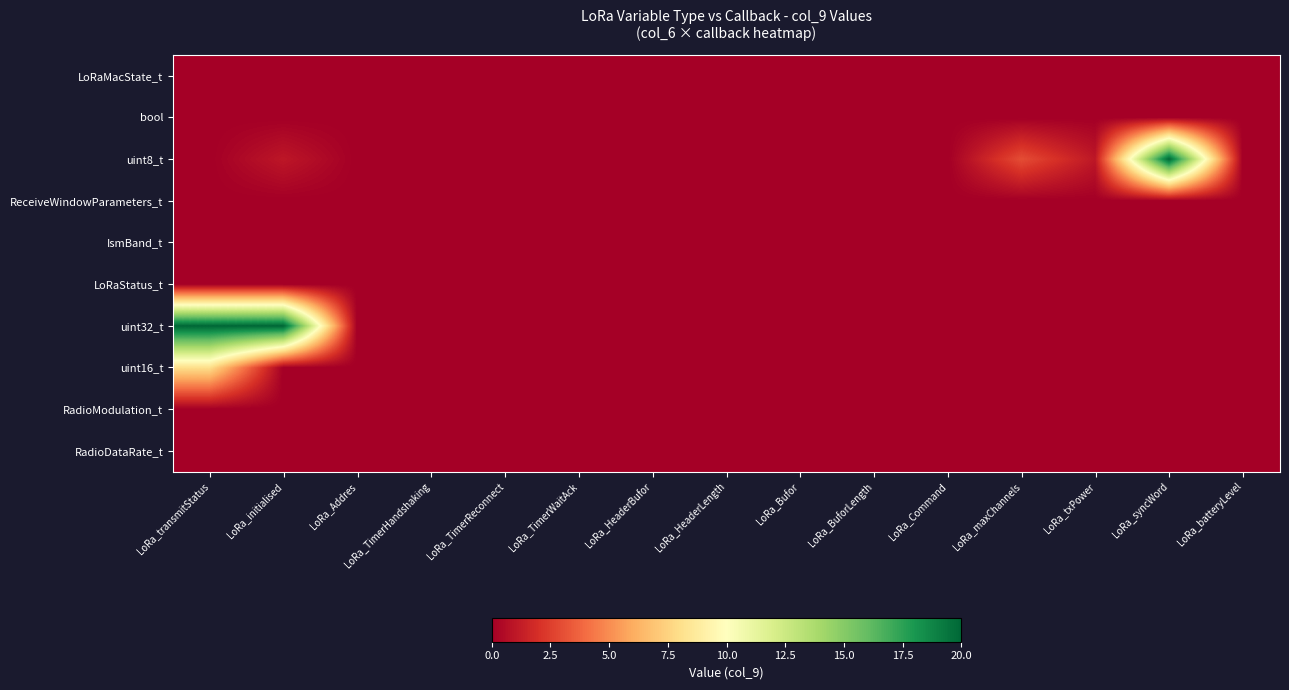

Reading left to right, transcribe all the data shown in this chart.

LoRaMacState_t: LoRa_transmitStatus=0	LoRa_initialised=0	LoRa_Addres=0	LoRa_TimerHandshaking=0	LoRa_TimerReconnect=0	LoRa_TimerWaitAck=0	LoRa_HeaderBufor=0	LoRa_HeaderLength=0	LoRa_Bufor=0	LoRa_BuforLength=0	LoRa_Command=0	LoRa_maxChannels=0	LoRa_txPower=0	LoRa_syncWord=0	LoRa_batteryLevel=0
bool: LoRa_transmitStatus=0	LoRa_initialised=0	LoRa_Addres=0	LoRa_TimerHandshaking=0	LoRa_TimerReconnect=0	LoRa_TimerWaitAck=0	LoRa_HeaderBufor=0	LoRa_HeaderLength=0	LoRa_Bufor=0	LoRa_BuforLength=0	LoRa_Command=0	LoRa_maxChannels=0	LoRa_txPower=0	LoRa_syncWord=0	LoRa_batteryLevel=0
uint8_t: LoRa_transmitStatus=0	LoRa_initialised=1	LoRa_Addres=0	LoRa_TimerHandshaking=0	LoRa_TimerReconnect=0	LoRa_TimerWaitAck=0	LoRa_HeaderBufor=0	LoRa_HeaderLength=0	LoRa_Bufor=0	LoRa_BuforLength=0	LoRa_Command=0	LoRa_maxChannels=3	LoRa_txPower=1	LoRa_syncWord=20	LoRa_batteryLevel=0
ReceiveWindowParameters_t: LoRa_transmitStatus=0	LoRa_initialised=0	LoRa_Addres=0	LoRa_TimerHandshaking=0	LoRa_TimerReconnect=0	LoRa_TimerWaitAck=0	LoRa_HeaderBufor=0	LoRa_HeaderLength=0	LoRa_Bufor=0	LoRa_BuforLength=0	LoRa_Command=0	LoRa_maxChannels=0	LoRa_txPower=0	LoRa_syncWord=0	LoRa_batteryLevel=0
IsmBand_t: LoRa_transmitStatus=0	LoRa_initialised=0	LoRa_Addres=0	LoRa_TimerHandshaking=0	LoRa_TimerReconnect=0	LoRa_TimerWaitAck=0	LoRa_HeaderBufor=0	LoRa_HeaderLength=0	LoRa_Bufor=0	LoRa_BuforLength=0	LoRa_Command=0	LoRa_maxChannels=0	LoRa_txPower=0	LoRa_syncWord=0	LoRa_batteryLevel=0
LoRaStatus_t: LoRa_transmitStatus=0	LoRa_initialised=0	LoRa_Addres=0	LoRa_TimerHandshaking=0	LoRa_TimerReconnect=0	LoRa_TimerWaitAck=0	LoRa_HeaderBufor=0	LoRa_HeaderLength=0	LoRa_Bufor=0	LoRa_BuforLength=0	LoRa_Command=0	LoRa_maxChannels=0	LoRa_txPower=0	LoRa_syncWord=0	LoRa_batteryLevel=0
uint32_t: LoRa_transmitStatus=20	LoRa_initialised=20	LoRa_Addres=0	LoRa_TimerHandshaking=0	LoRa_TimerReconnect=0	LoRa_TimerWaitAck=0	LoRa_HeaderBufor=0	LoRa_HeaderLength=0	LoRa_Bufor=0	LoRa_BuforLength=0	LoRa_Command=0	LoRa_maxChannels=0	LoRa_txPower=0	LoRa_syncWord=0	LoRa_batteryLevel=0
uint16_t: LoRa_transmitStatus=8	LoRa_initialised=0	LoRa_Addres=0	LoRa_TimerHandshaking=0	LoRa_TimerReconnect=0	LoRa_TimerWaitAck=0	LoRa_HeaderBufor=0	LoRa_HeaderLength=0	LoRa_Bufor=0	LoRa_BuforLength=0	LoRa_Command=0	LoRa_maxChannels=0	LoRa_txPower=0	LoRa_syncWord=0	LoRa_batteryLevel=0
RadioModulation_t: LoRa_transmitStatus=0	LoRa_initialised=0	LoRa_Addres=0	LoRa_TimerHandshaking=0	LoRa_TimerReconnect=0	LoRa_TimerWaitAck=0	LoRa_HeaderBufor=0	LoRa_HeaderLength=0	LoRa_Bufor=0	LoRa_BuforLength=0	LoRa_Command=0	LoRa_maxChannels=0	LoRa_txPower=0	LoRa_syncWord=0	LoRa_batteryLevel=0
RadioDataRate_t: LoRa_transmitStatus=0	LoRa_initialised=0	LoRa_Addres=0	LoRa_TimerHandshaking=0	LoRa_TimerReconnect=0	LoRa_TimerWaitAck=0	LoRa_HeaderBufor=0	LoRa_HeaderLength=0	LoRa_Bufor=0	LoRa_BuforLength=0	LoRa_Command=0	LoRa_maxChannels=0	LoRa_txPower=0	LoRa_syncWord=0	LoRa_batteryLevel=0